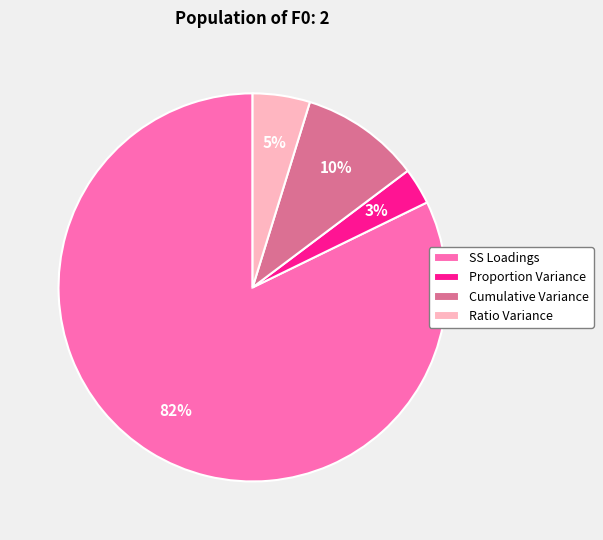

Count the number of slices in the pie.

4